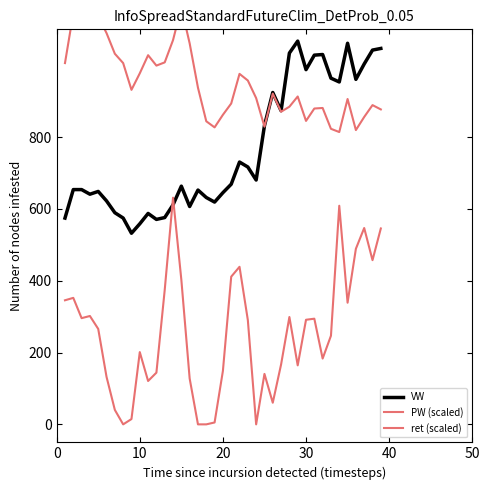

True or false: ret (scaled) and VW intersect in this chart.

True